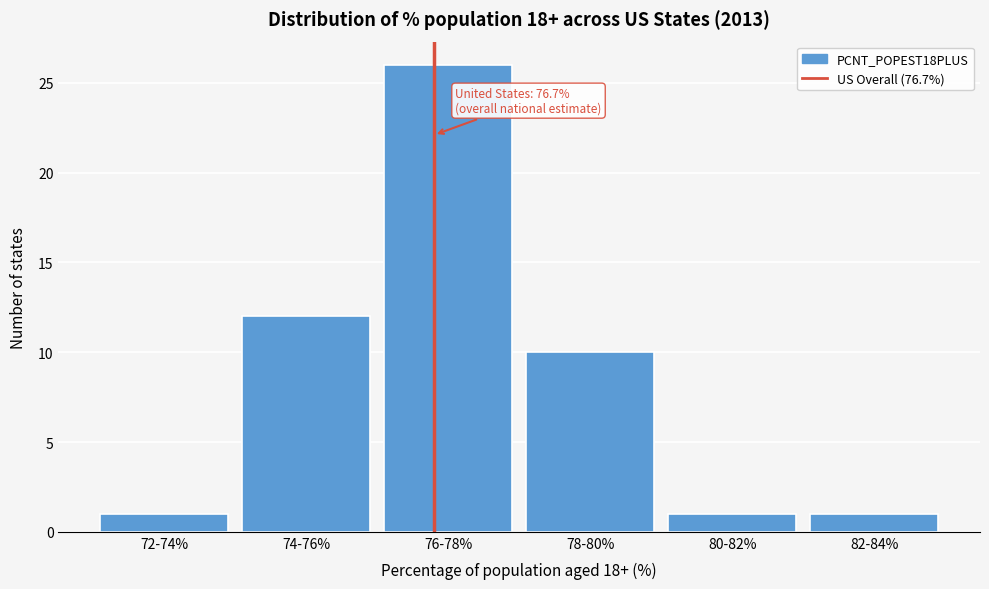

Reading right to left, list all the values displayed in this chart.

82-84%=1	80-82%=1	78-80%=10	76-78%=26	74-76%=12	72-74%=1